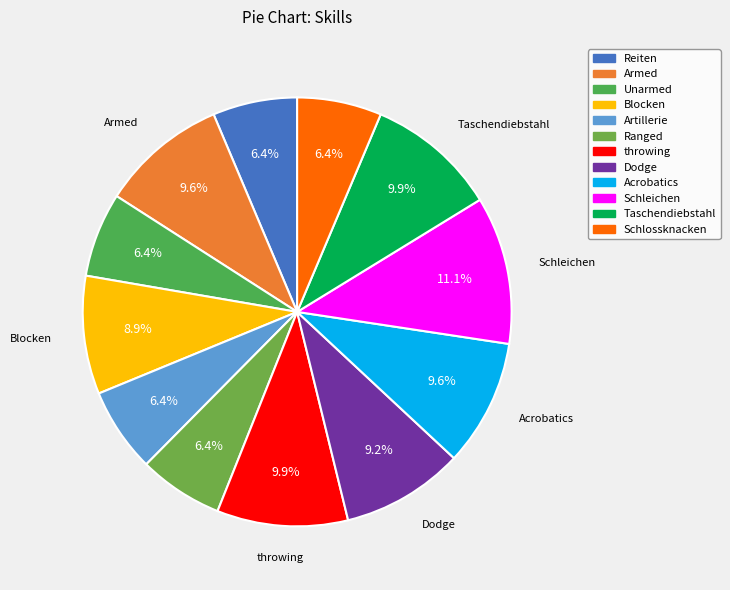

Which category has the biggest portion of the pie?

Schleichen